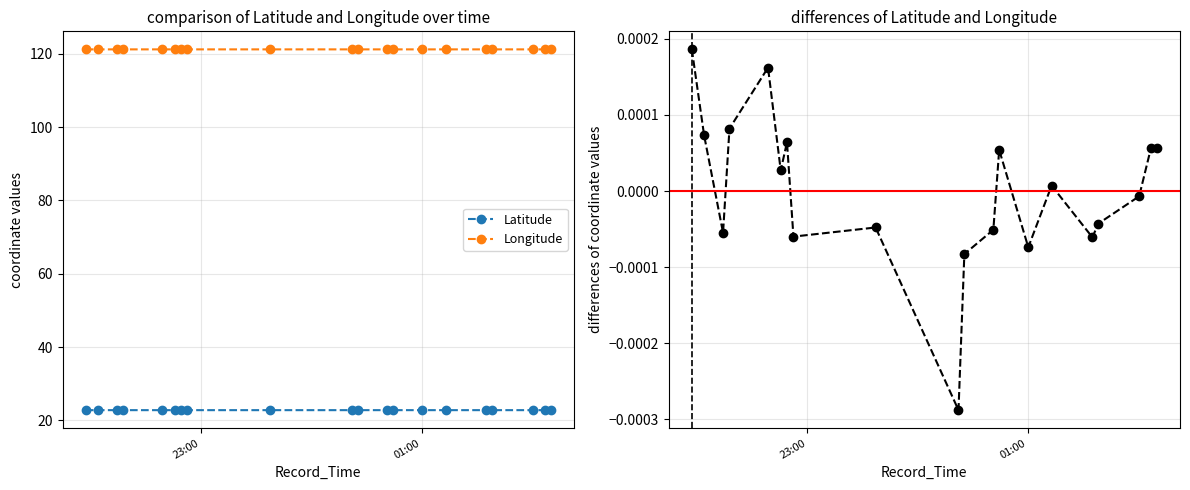

What is the value of the Latitude point at the 20th from the left?

22.8